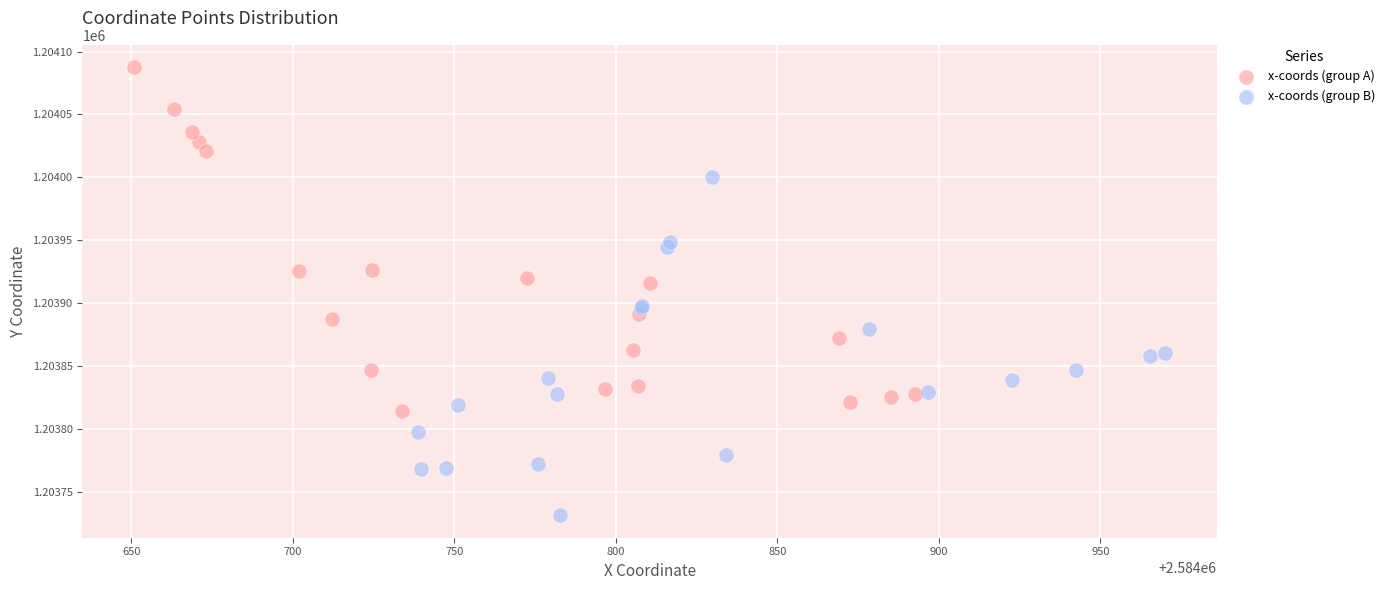

Which series contains the lowest Y value?

x-coords (group B)